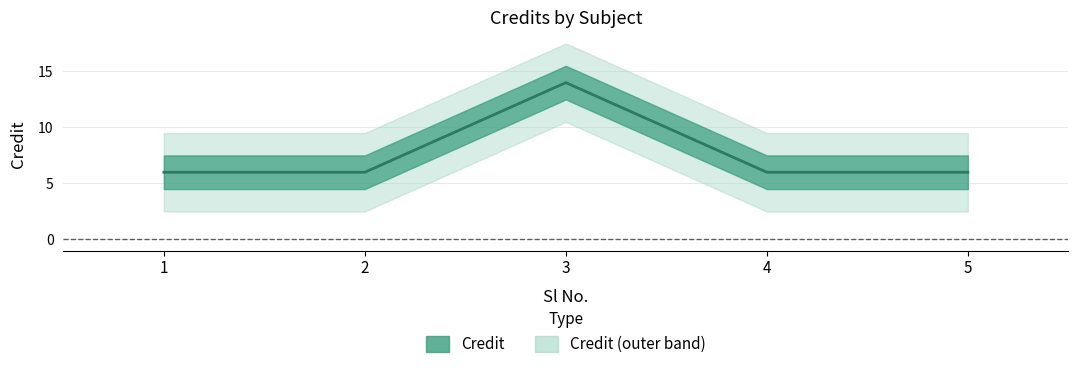

What is the greatest value displayed?

14